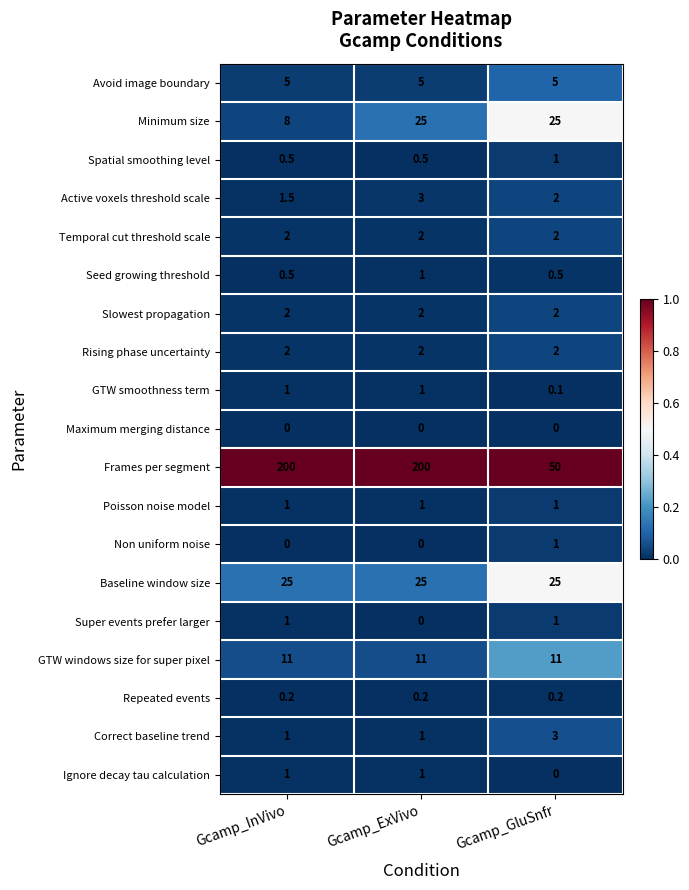

What is the total value across all series at Gcamp_InVivo?

262.7